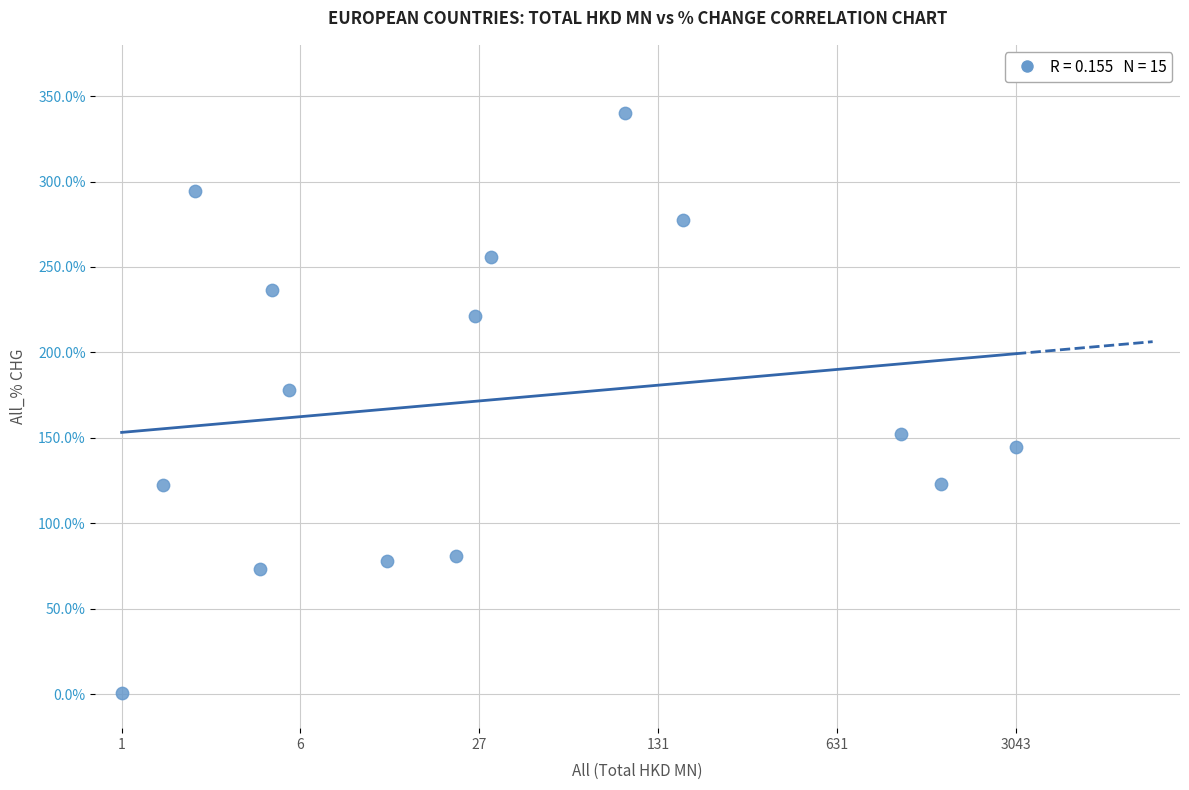

What is the range of Y values (max minus min)?

339.7